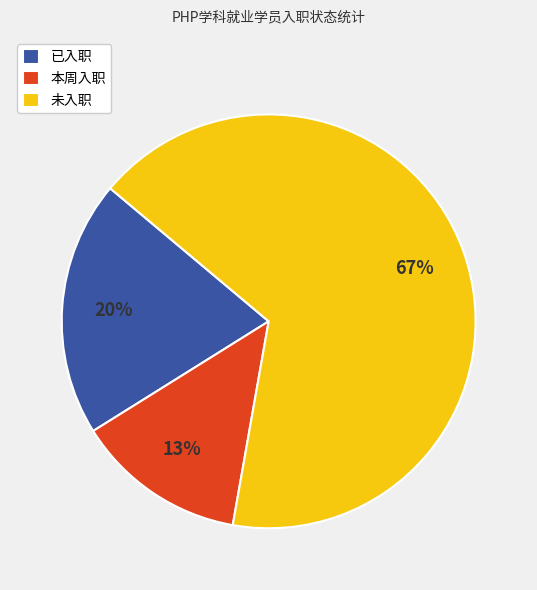

Which has a higher value, 本周入职 or 已入职?

已入职